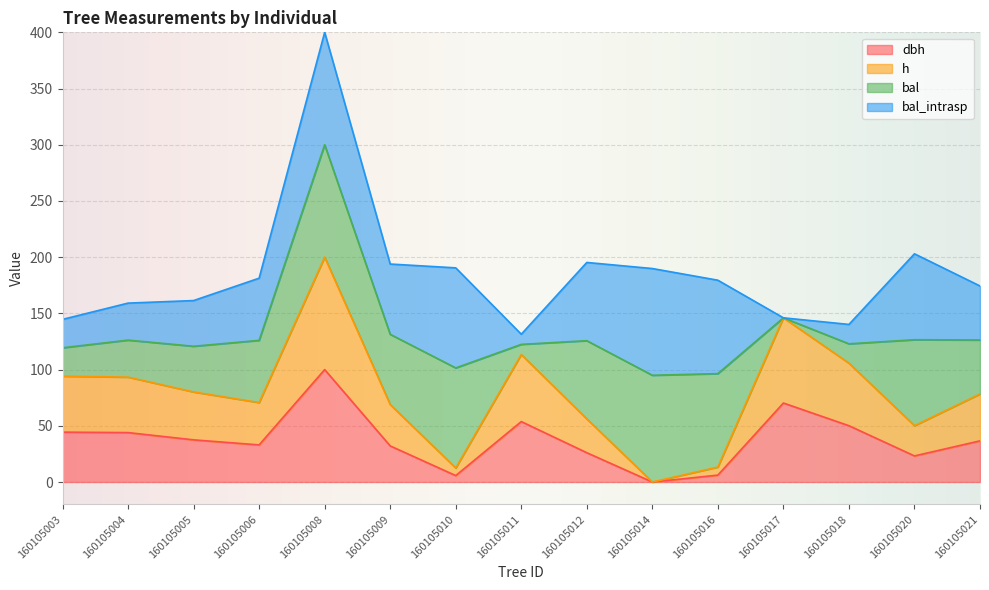

True or false: dbh has a value of 21.0 at 160105009.

False